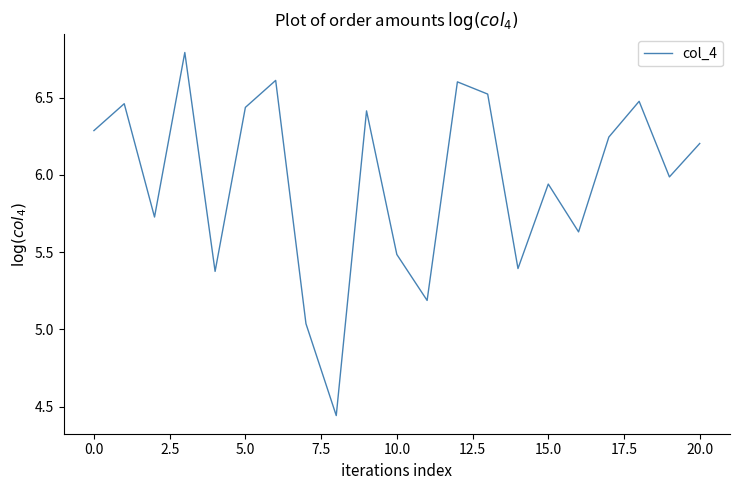

What is the difference between the maximum and minimum values?

2.3